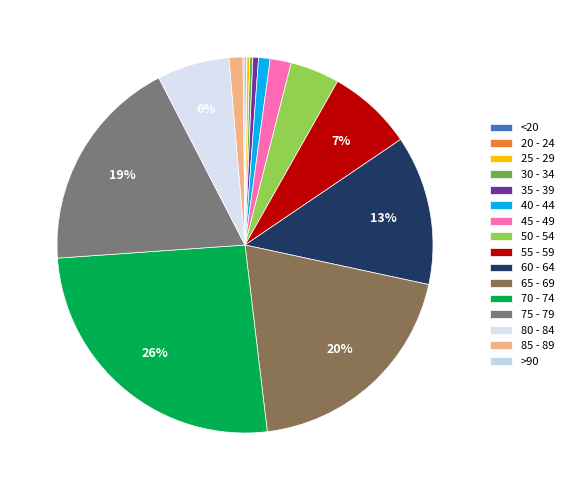

Is 85 - 89 the majority of the pie?

No